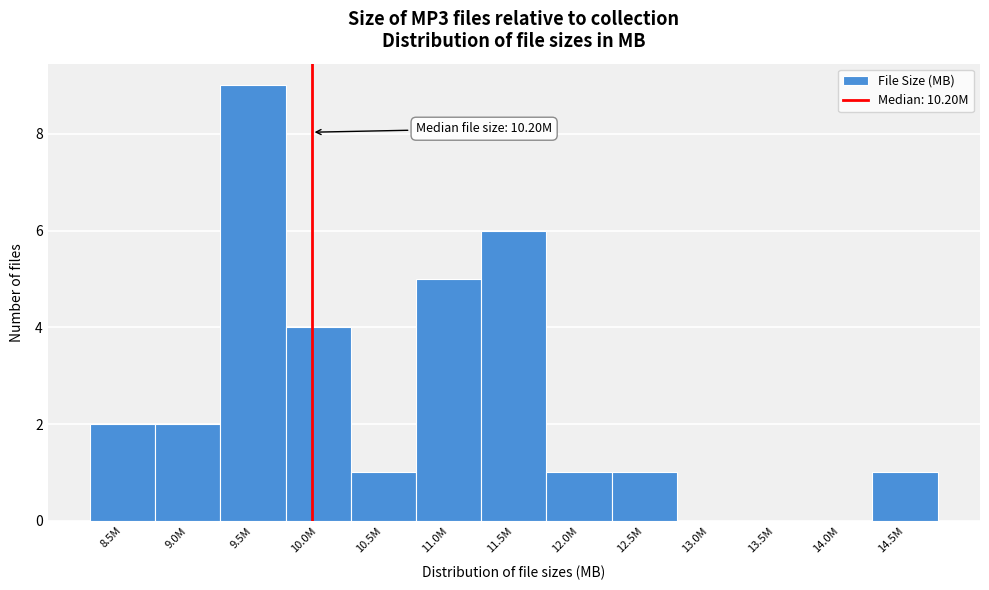

Reading right to left, what are all the values shown in this chart?

14.5M=1	14.0M=0	13.5M=0	13.0M=0	12.5M=1	12.0M=1	11.5M=6	11.0M=5	10.5M=1	10.0M=4	9.5M=9	9.0M=2	8.5M=2